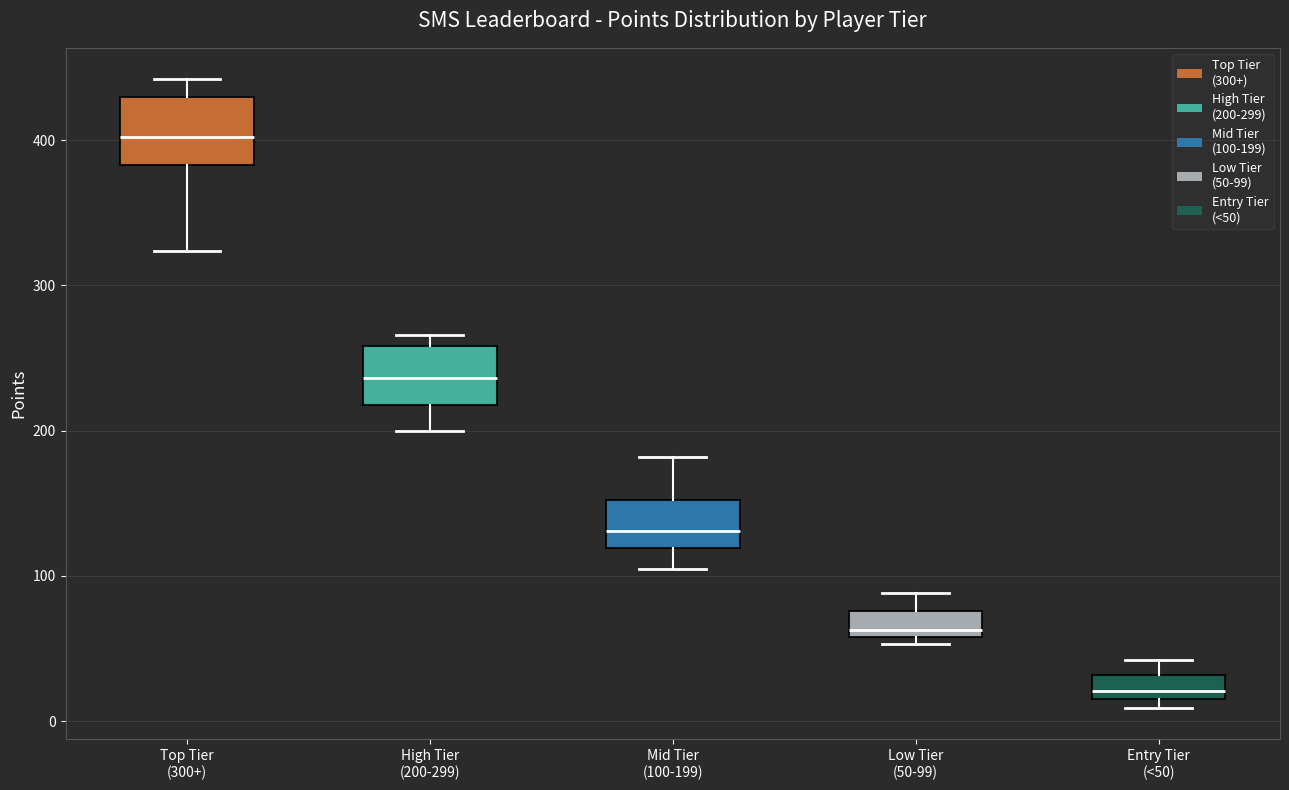

Reading left to right, transcribe this box plot: for each box, give where its median line is, the range the box spans, and where its two whiskers end, as read against the y-axis. The values are not printed on the chart, so give them approximately, as read against the axis.

Top Tier (300+): median 400, box 380 to 430, whiskers 320 to 440
High Tier (200-299): median 240, box 220 to 260, whiskers 200 to 270
Mid Tier (100-199): median 130, box 120 to 150, whiskers 110 to 180
Low Tier (50-99): median 60 (just above the box's lower edge), box 60 to 80, whiskers 50 to 90
Entry Tier (<50): median 20 (inside the box), box 20 to 30, whiskers 10 to 40